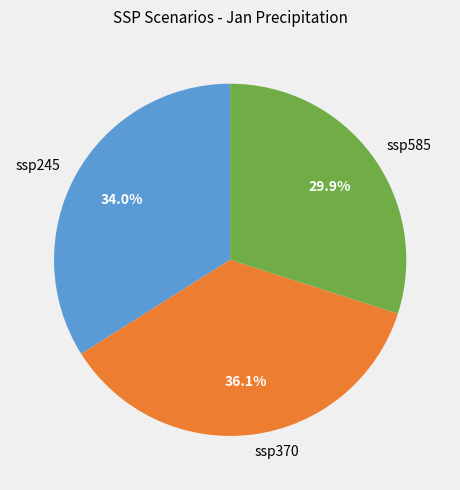

Combined, what portion of the pie is ssp585 and ssp245?

63.9%